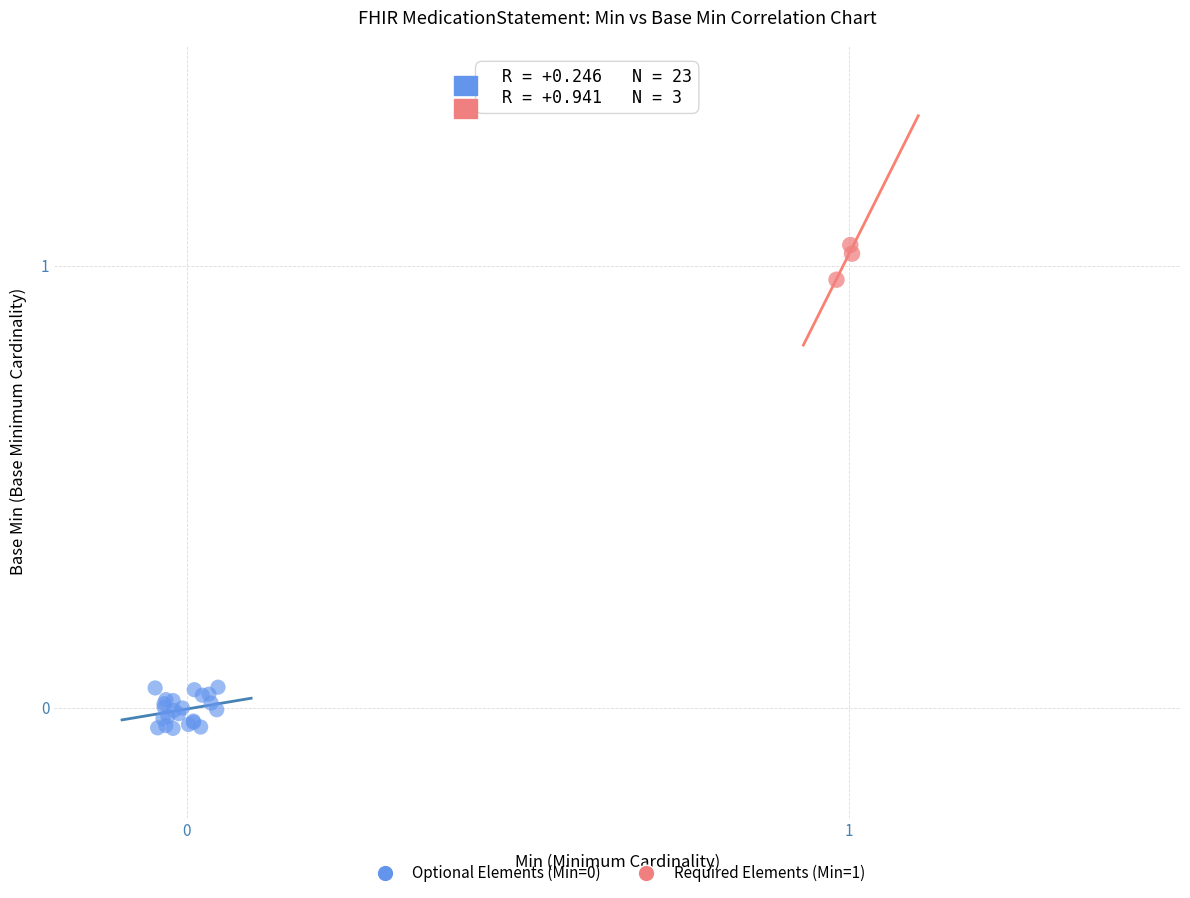

Which series reaches the maximum Y coordinate?

Required Elements (Min=1)